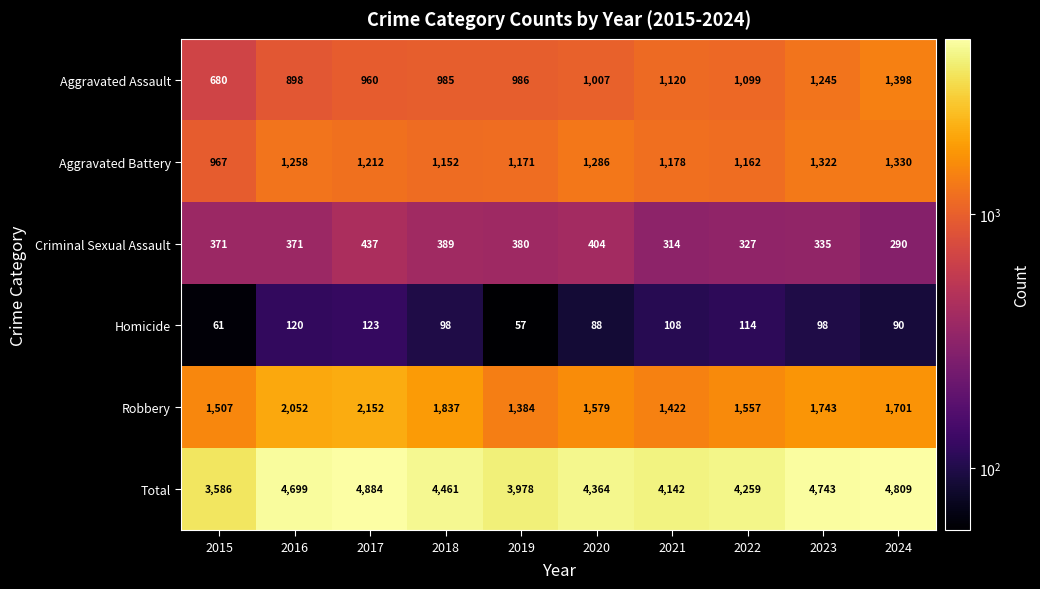

What is the sum of the Criminal Sexual Assault values at 2022 and 2017?

764